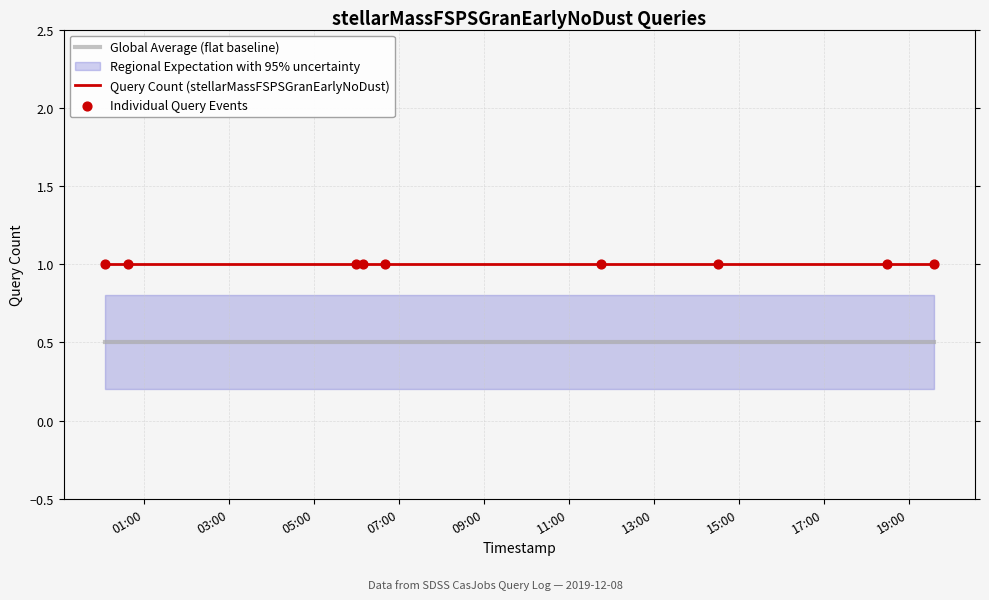

Which series has the largest total across all categories?

Query Count (stellarMassFSPSGranEarlyNoDust)